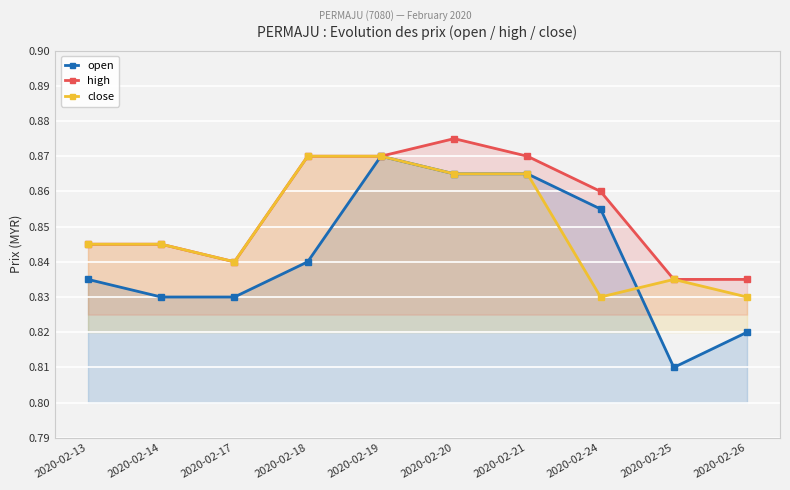

What value does the open series have at 2020-02-17?

0.8